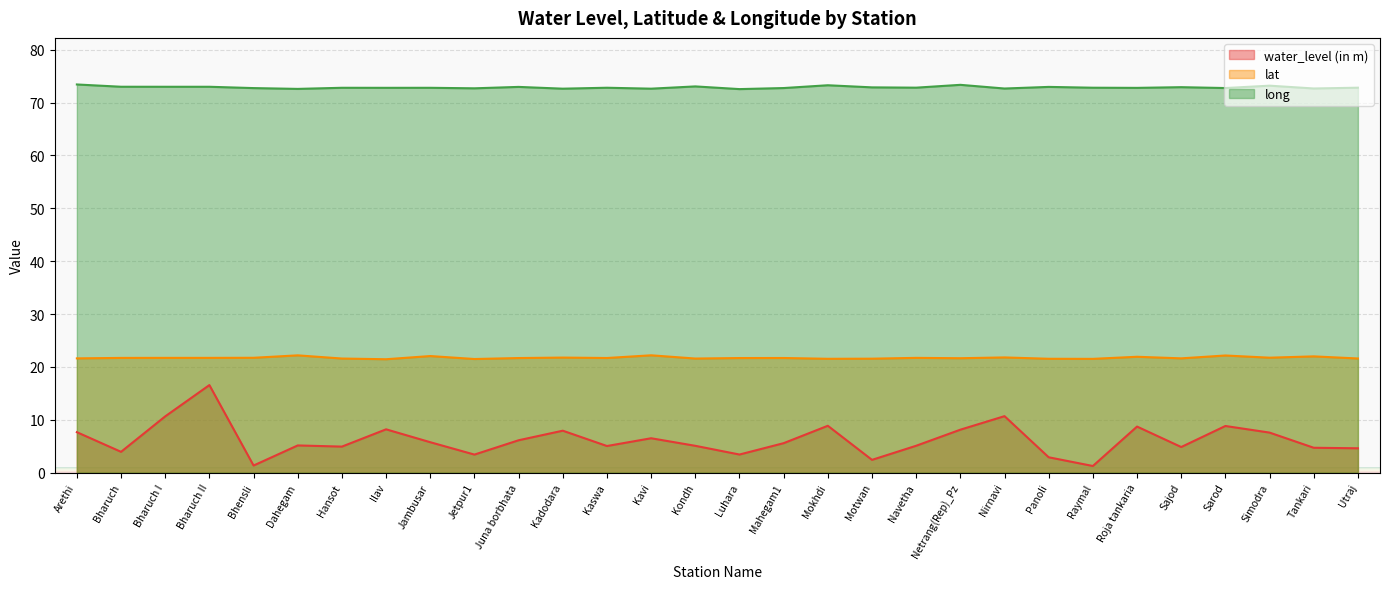

What is the average value of the long series?

72.9